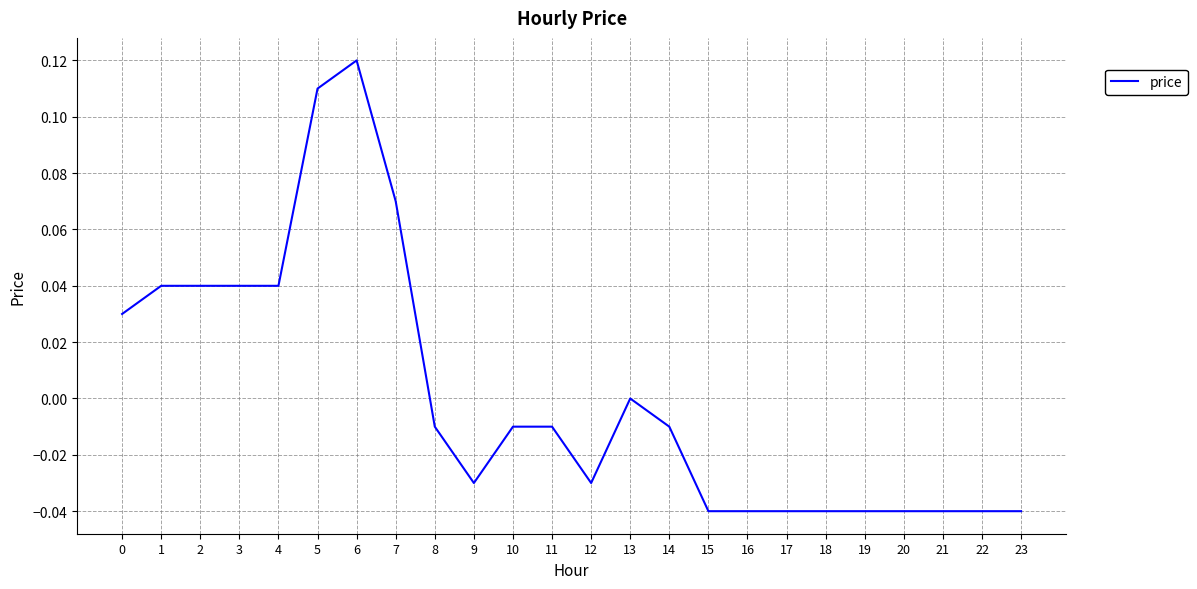

Which label corresponds to the largest value in the chart?

6